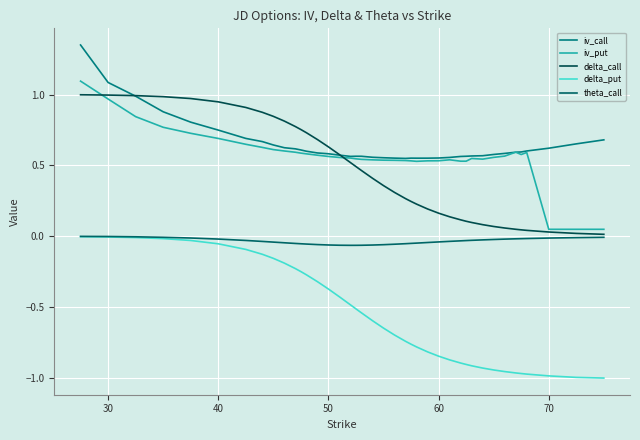

Does the chart have visible grid lines?

Yes